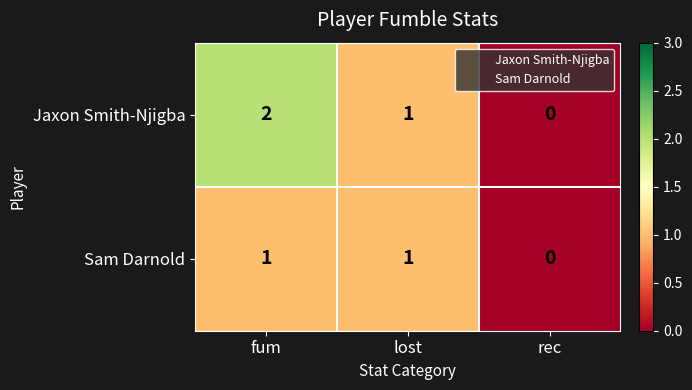

Which label corresponds to the largest value in the chart?

fum